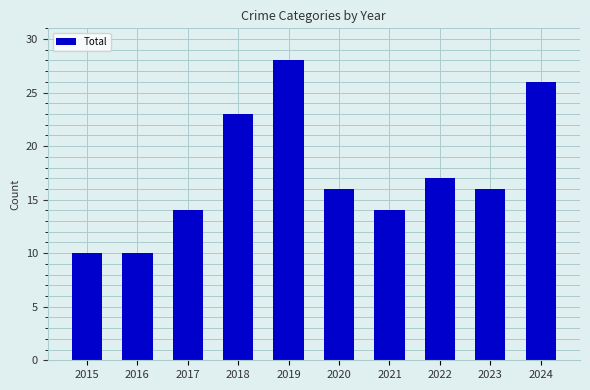

Is it true that the value at 2020 is 16?

True